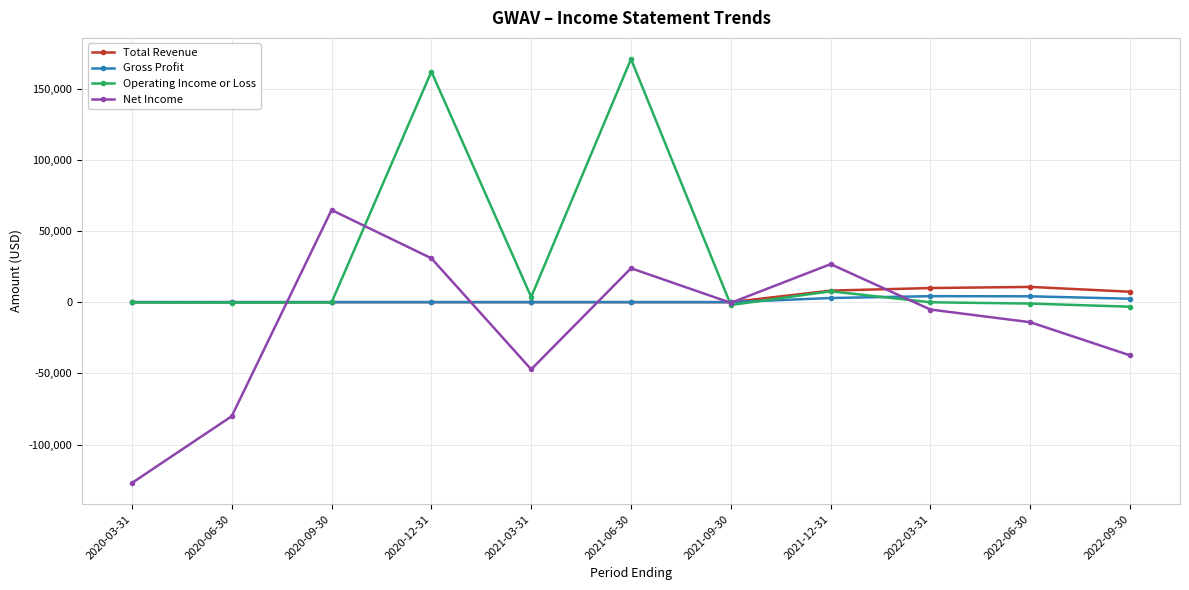

Which series changed the most between 2020-09-30 and 2022-09-30?

Net Income